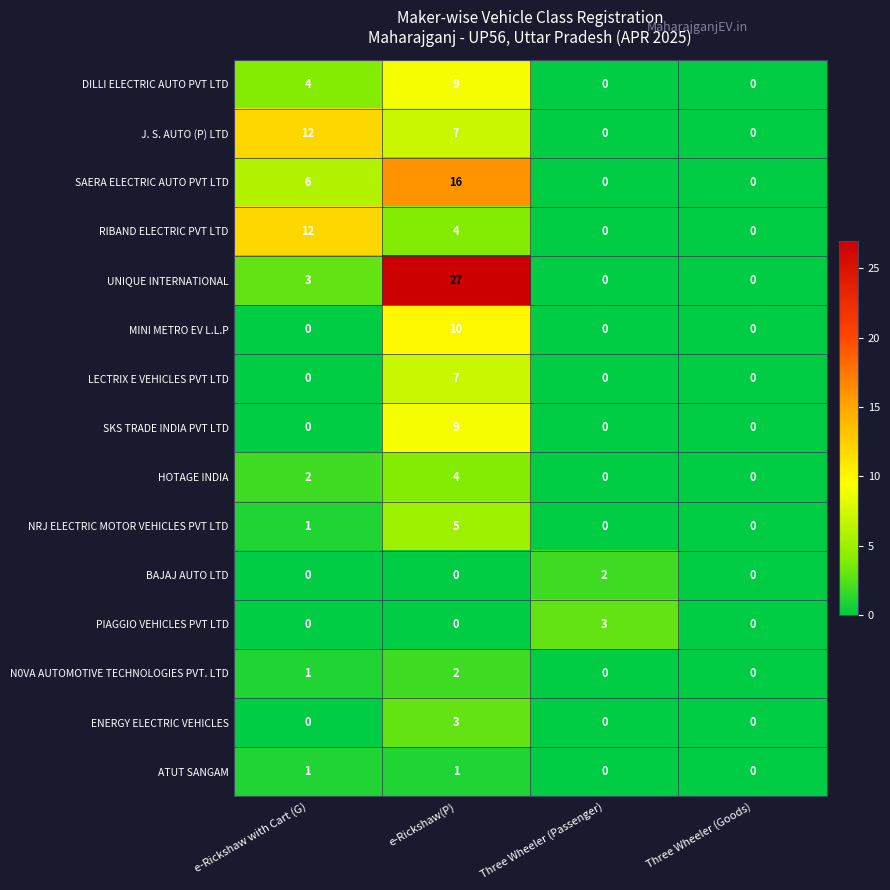

Count the NRJ ELECTRIC MOTOR VEHICLES PVT LTD values in the range 0 to 5.

4